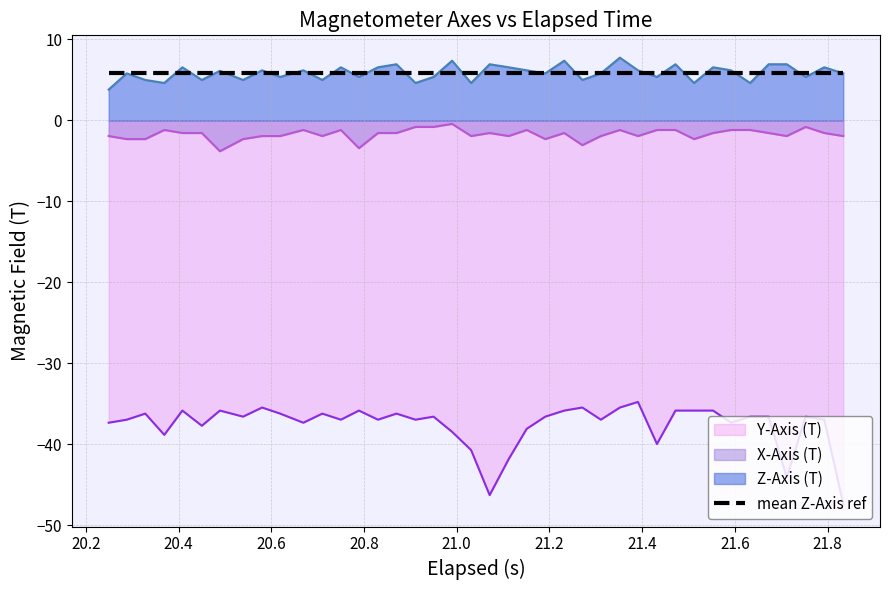

What is the lowest value of the X-Axis (T) series?

-3.8